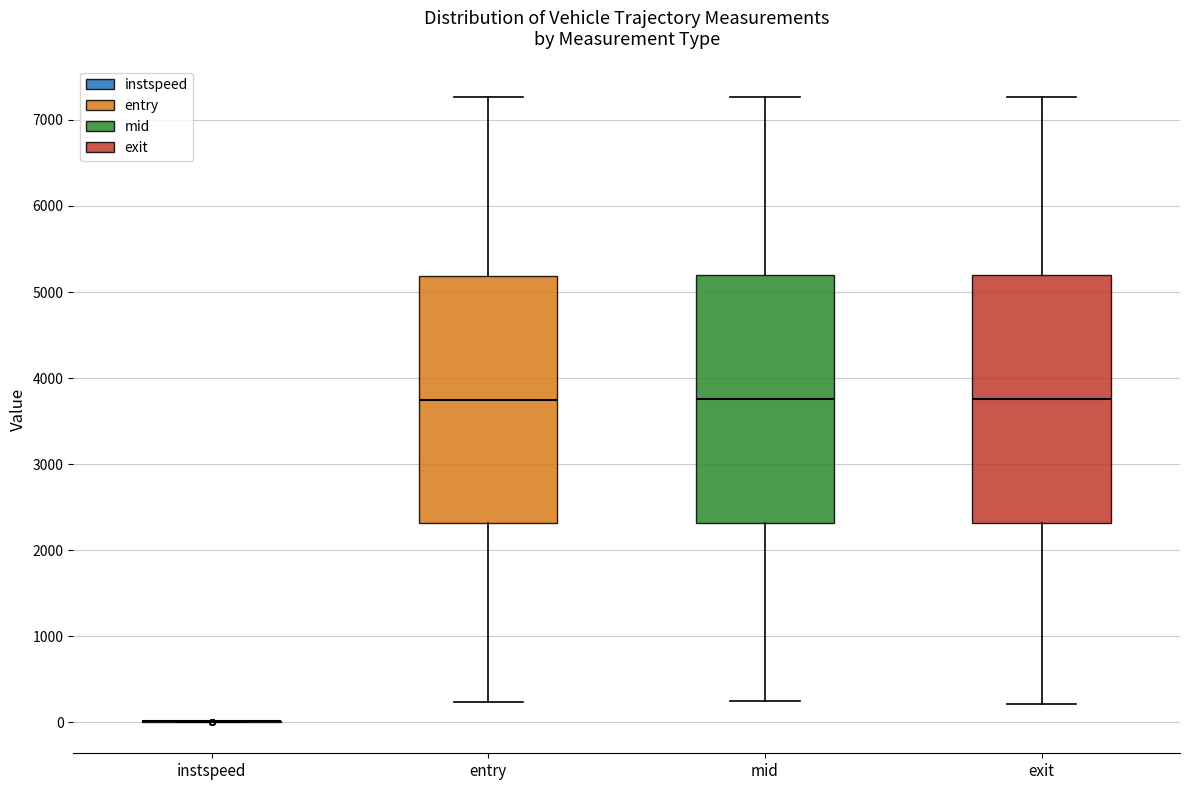

Reading left to right, read every box against the y-axis: the position of its median line, the range the box covers, and the ends of its whiskers. The values are not printed on the chart, so give them approximately, as read against the axis.

instspeed: box collapsed to a line at 0, whiskers 0 to 0
entry: median 3800, box 2300 to 5200, whiskers 200 to 7300
mid: median 3800, box 2300 to 5200, whiskers 200 to 7300
exit: median 3800, box 2300 to 5200, whiskers 200 to 7300